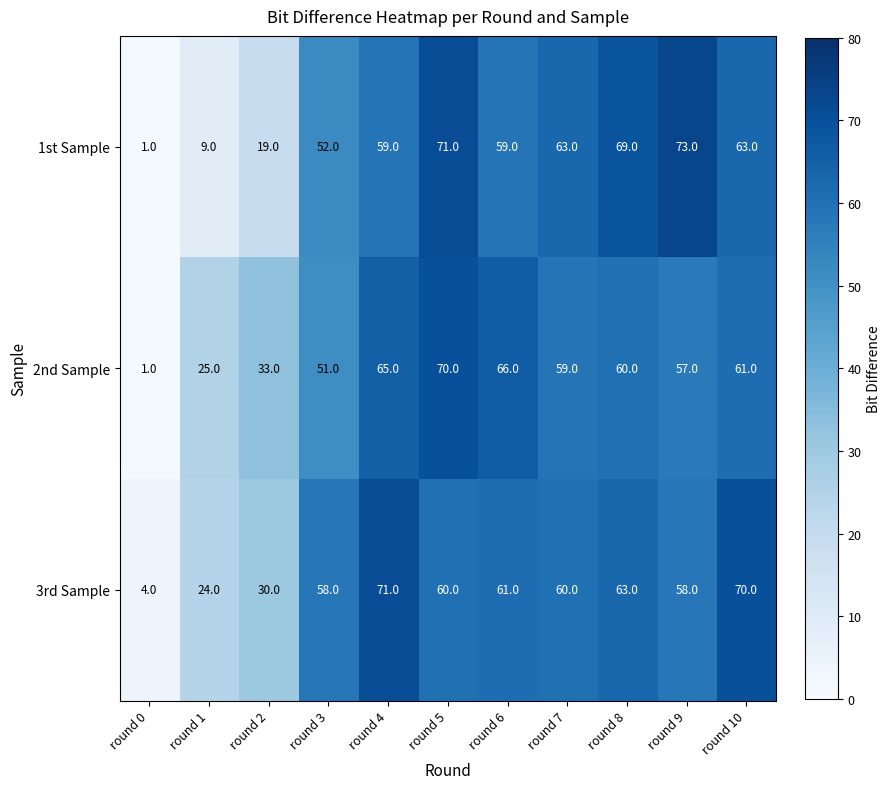

What is the average value of the 1st Sample series?

49